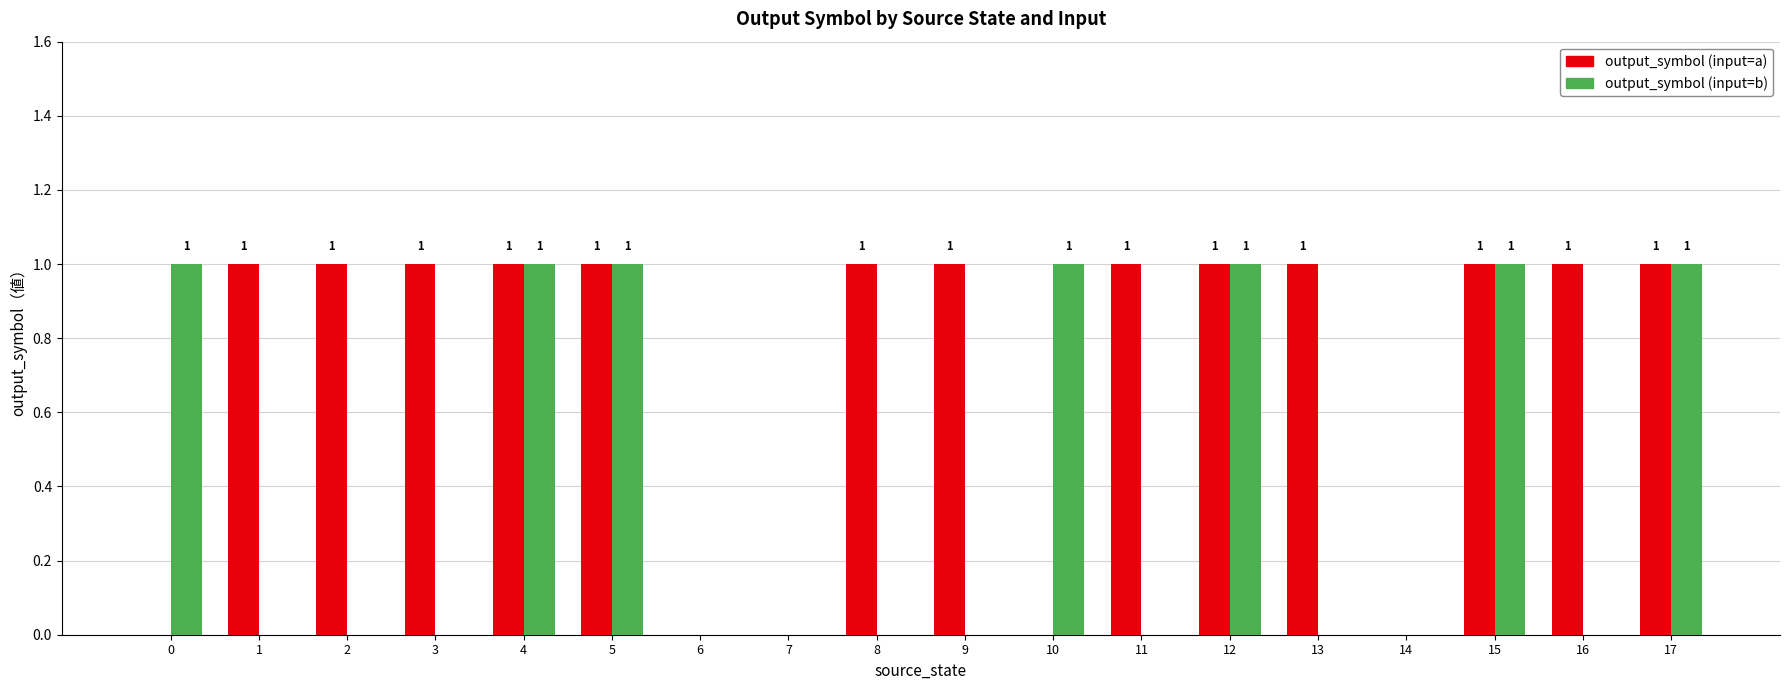

How many distinct data groups are displayed?

2